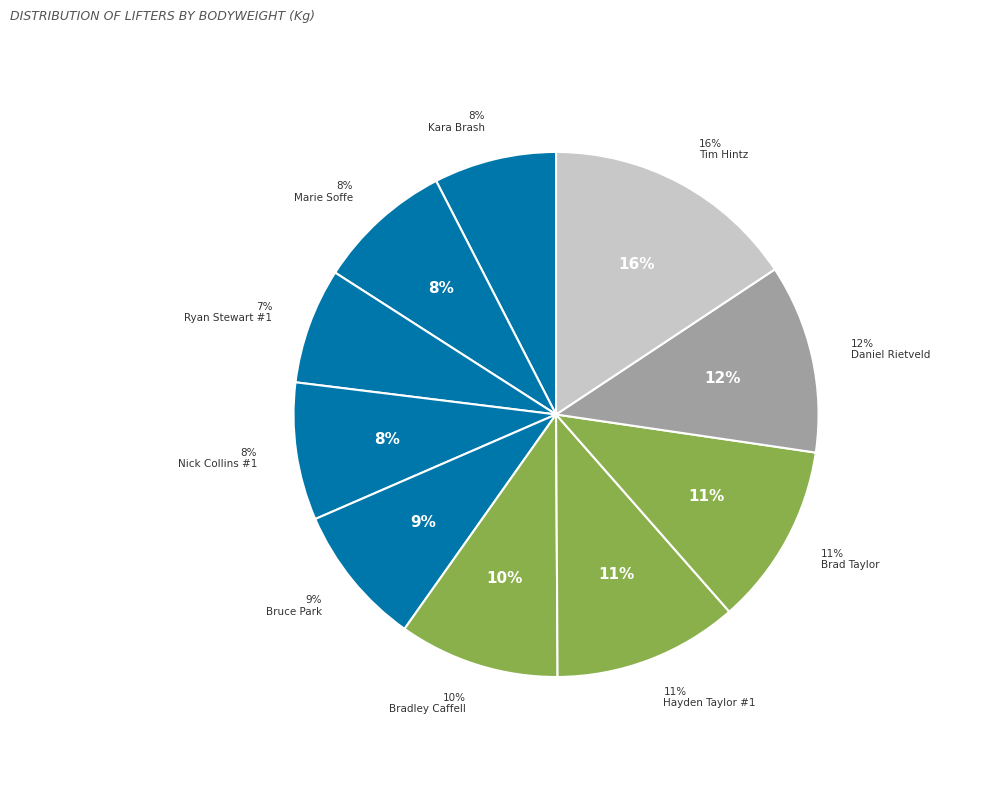

What is the smallest slice in the pie chart?

Ryan Stewart #1